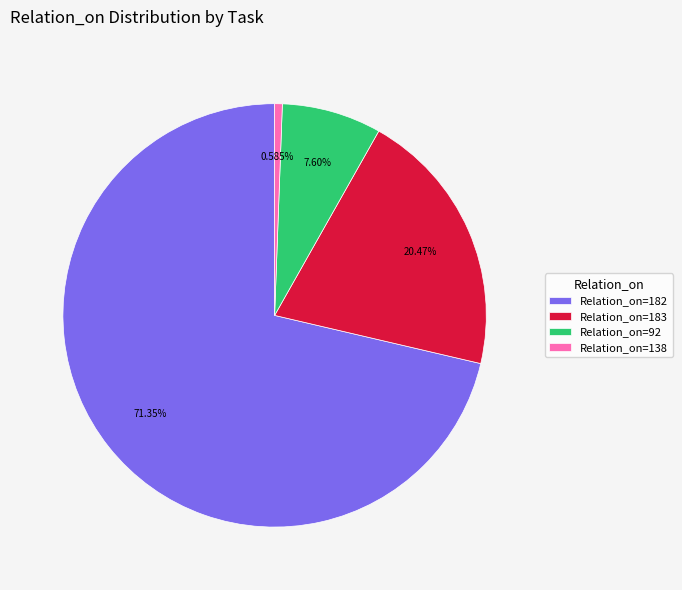

Between Relation_on=182 and Relation_on=138, which is larger?

Relation_on=182